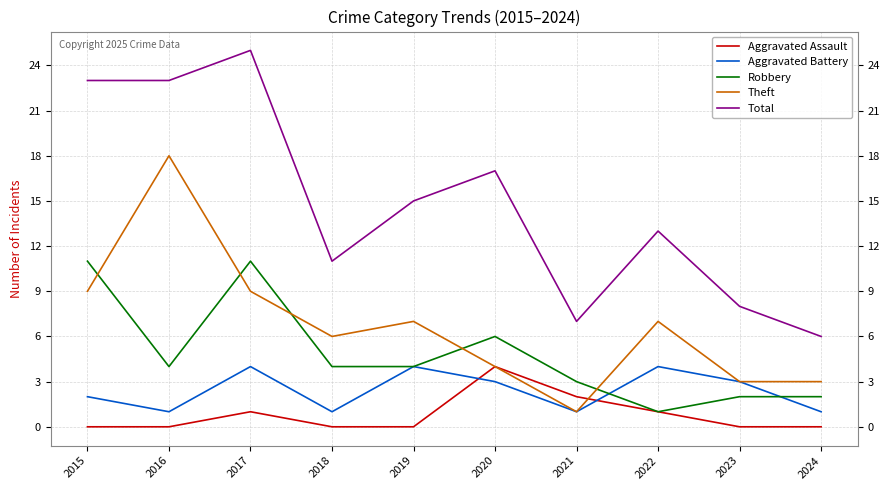

Which series has the largest total across all categories?

Total